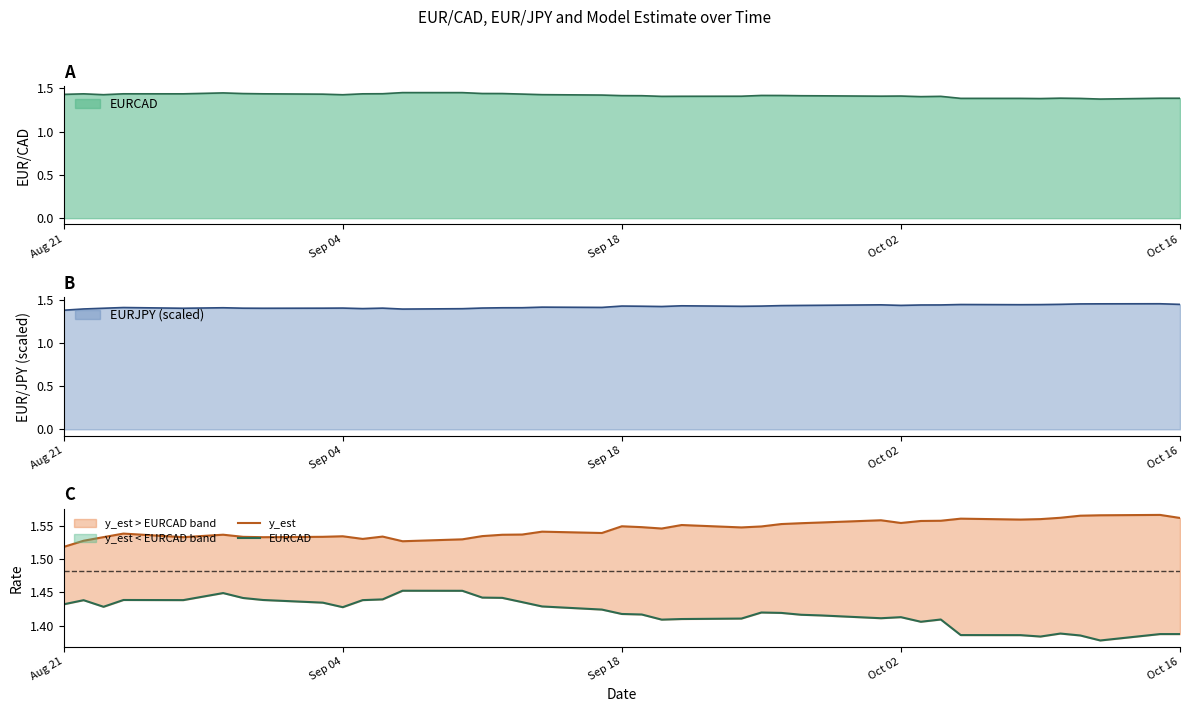

True or false: EURJPY (scaled) has a value of 2.0 at Oct 02.

False